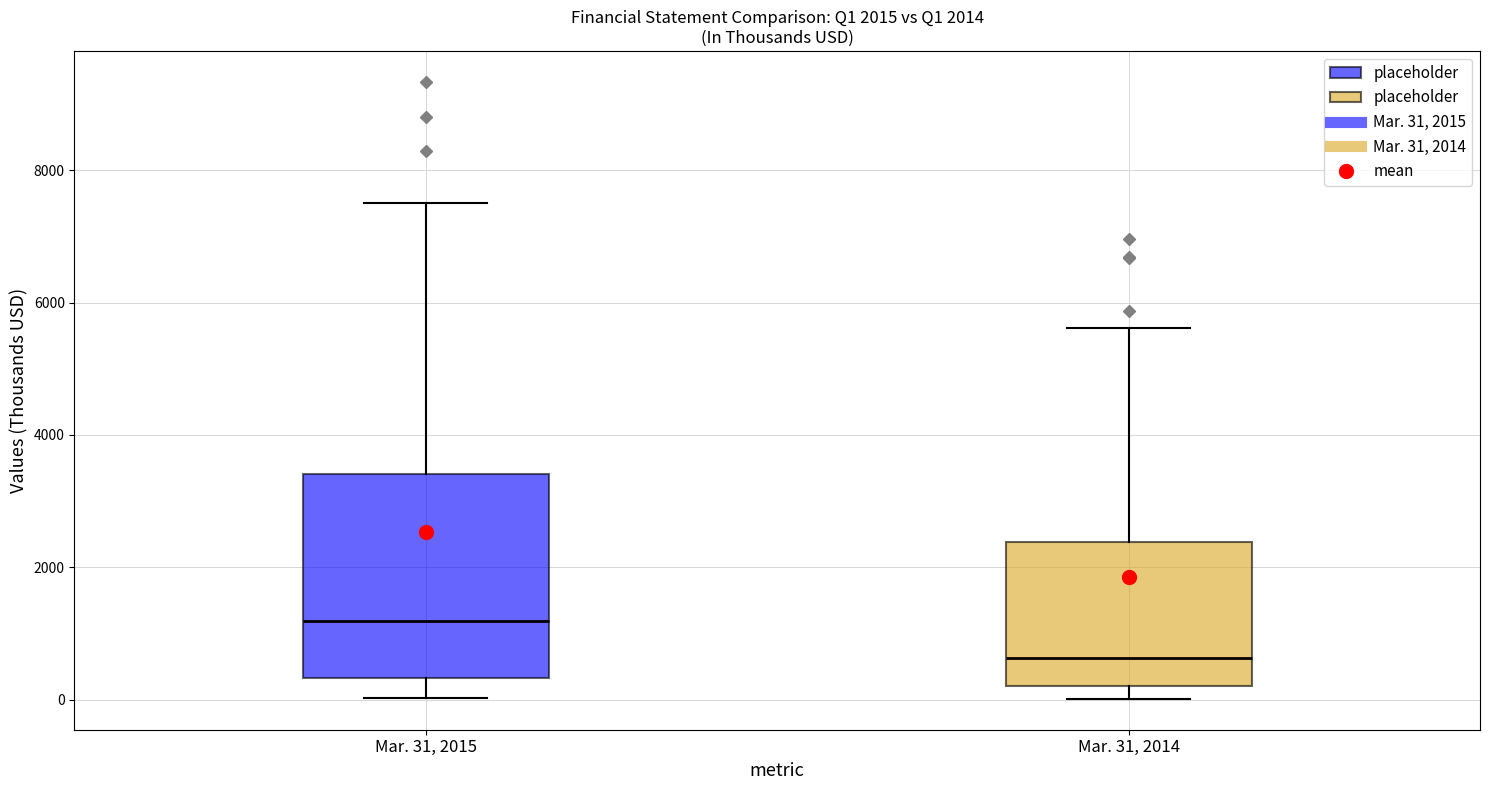

Which box has the highest median line?

Mar. 31, 2015